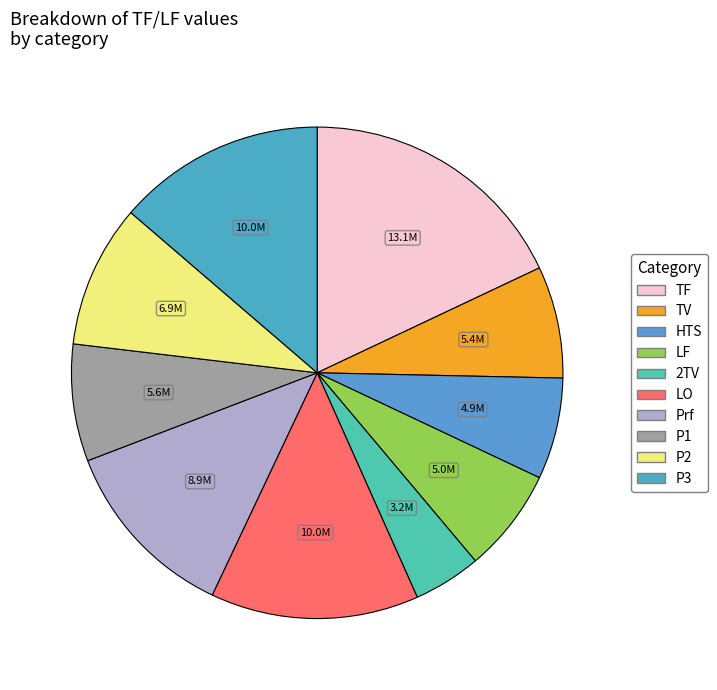

What percentage is the P2 slice, to the nearest percent?

9%